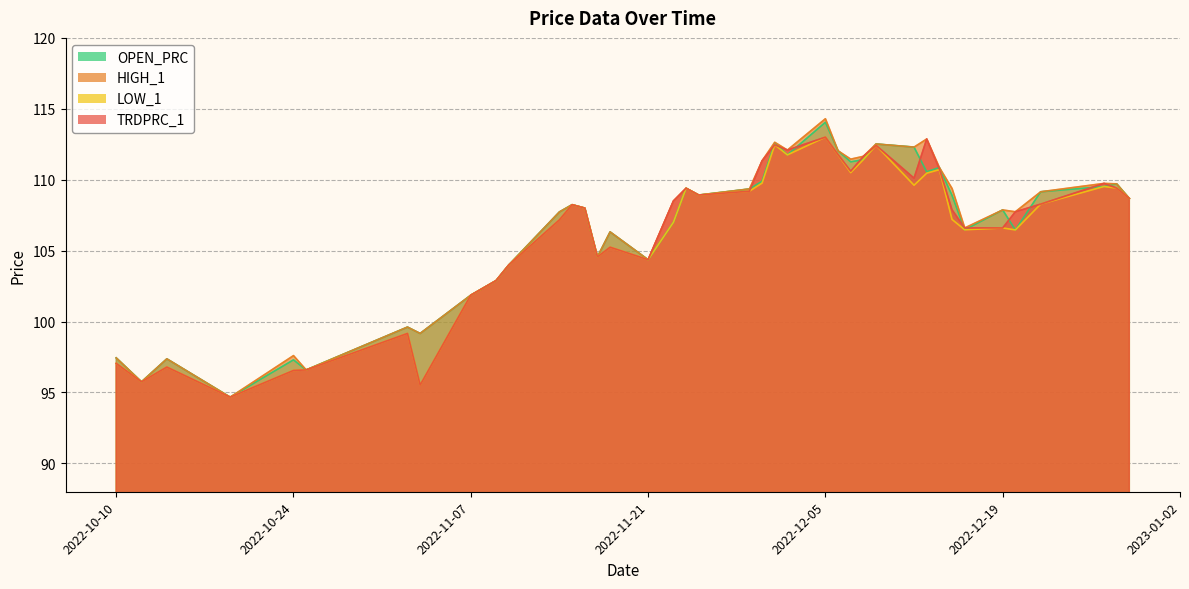

How many distinct data groups are displayed?

4